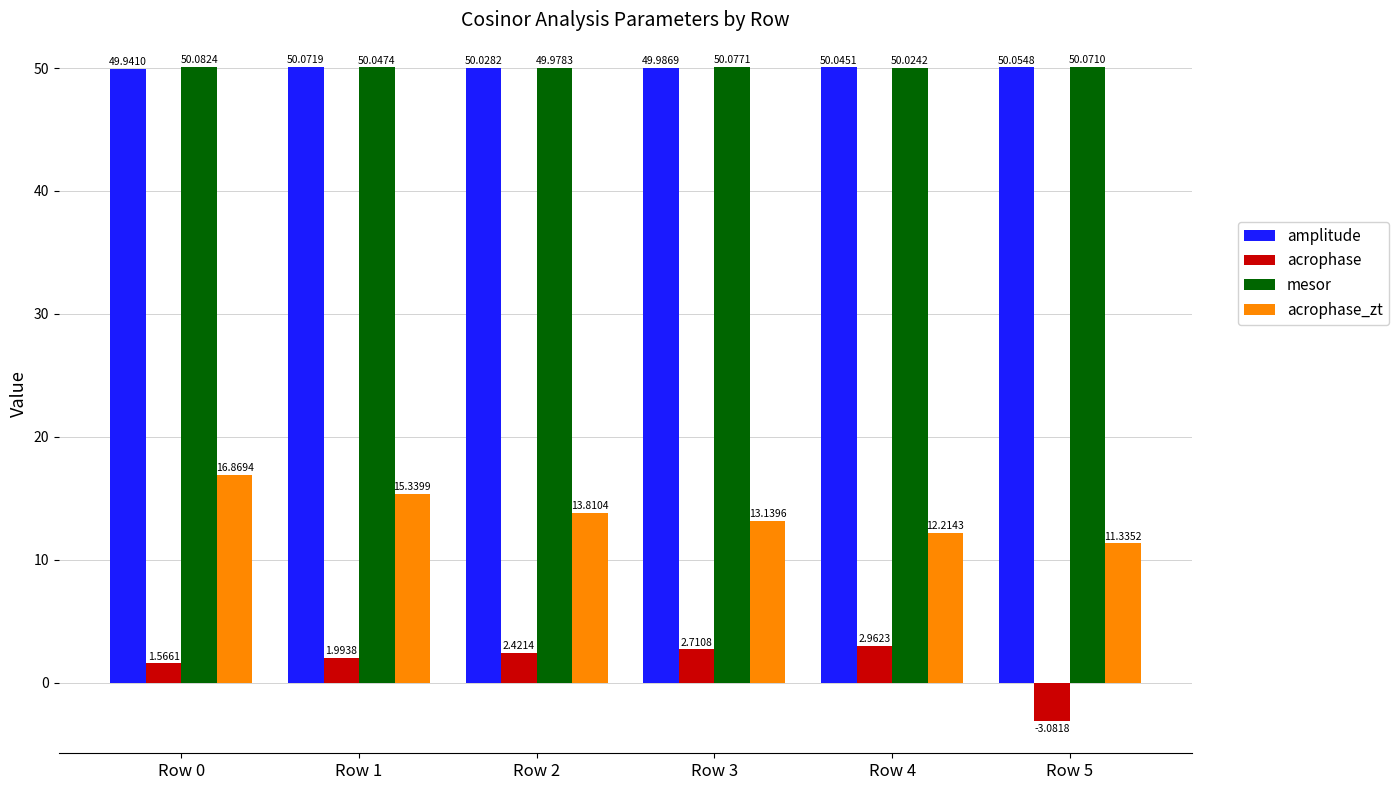

At how many categories does at least one series exceed 16?

6